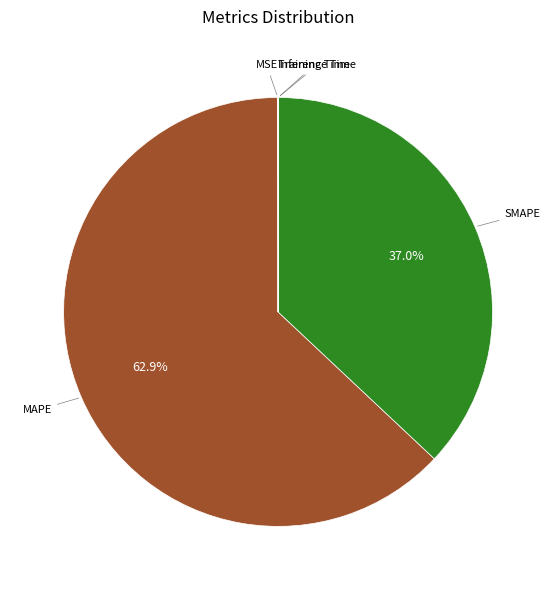

Is there a majority slice in this chart?

Yes